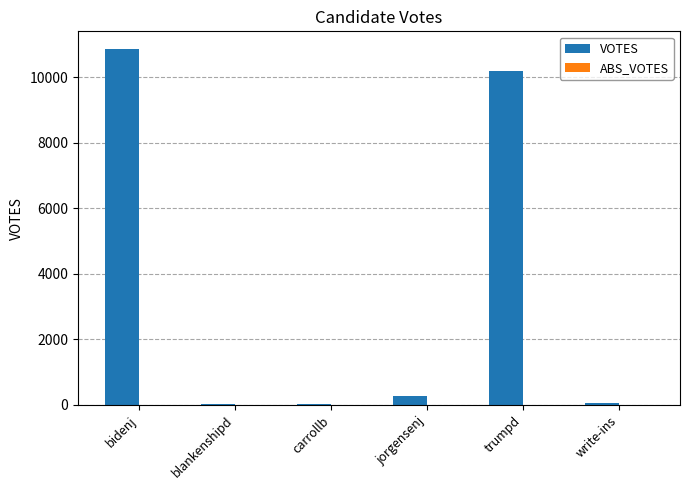

Which category has the highest value across all series?

bidenj